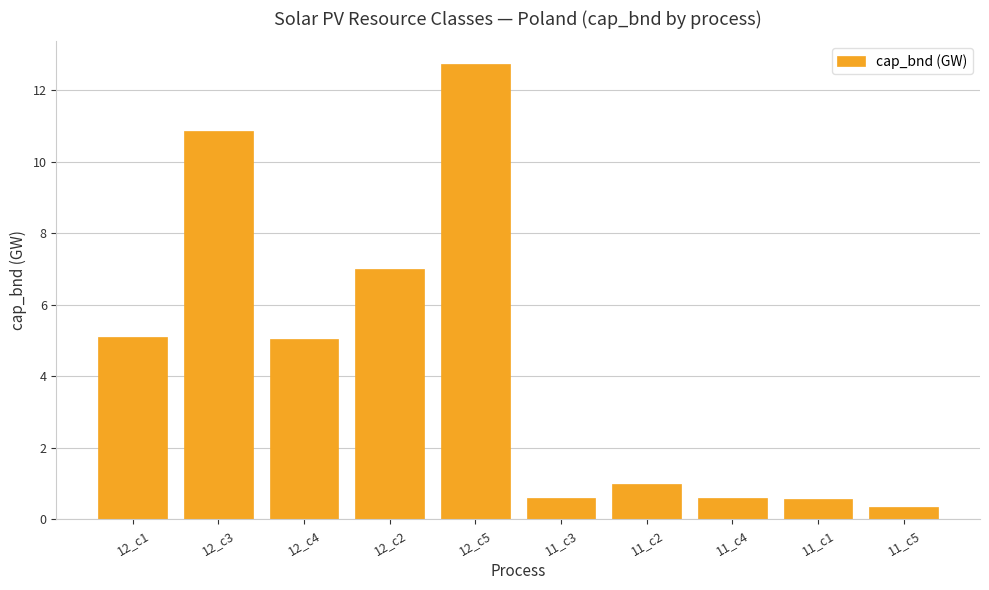

What is the minimum value shown in the chart?

0.3